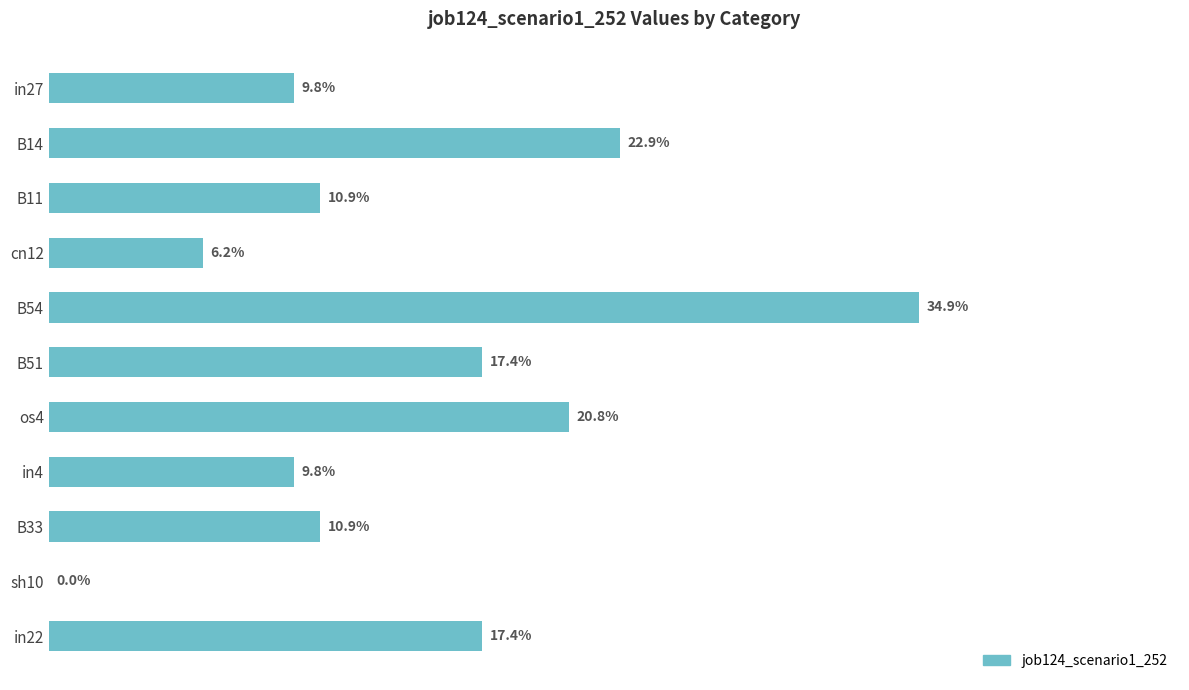

How many distinct data groups are displayed?

1